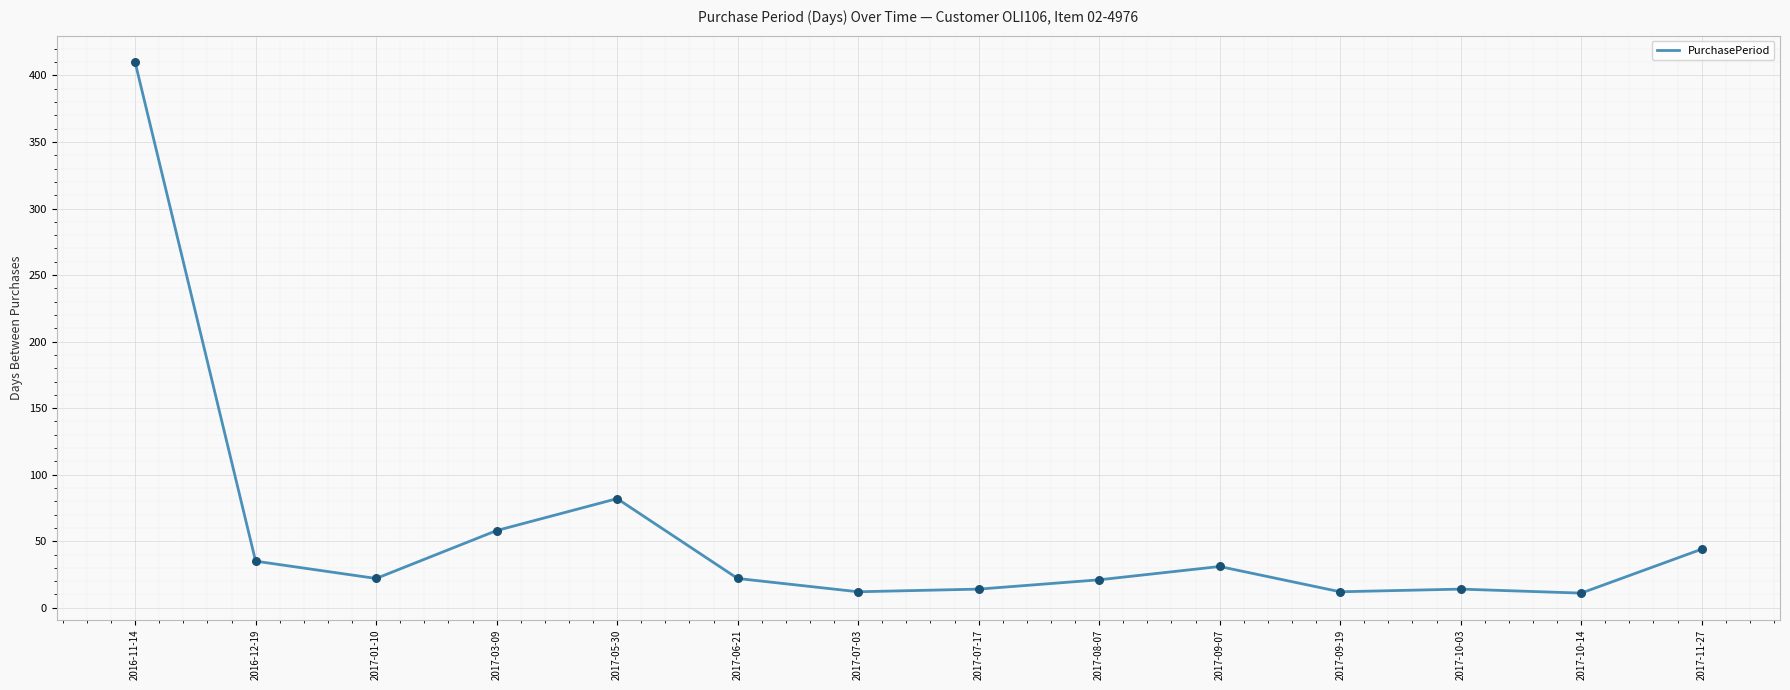

What is the change in value from 2017-01-10 to 2017-07-03?

-10